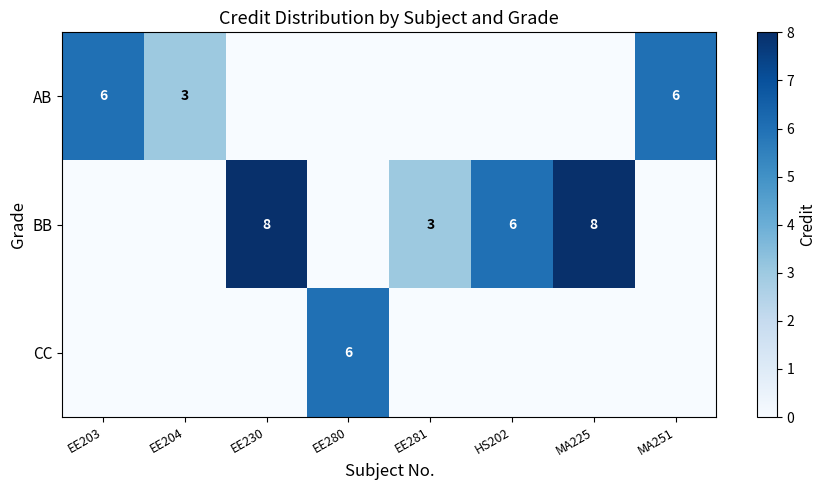

What is the sum of the BB values at MA225 and EE230?

16